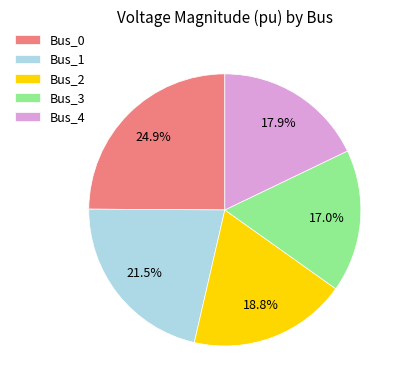

To the nearest percent, what portion does Bus_3 represent?

17%